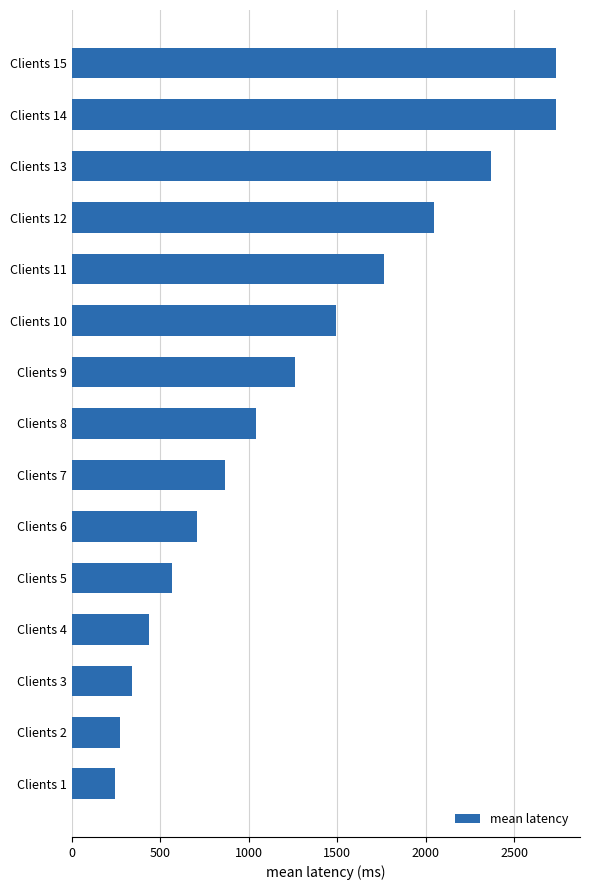

The value at Clients 1 is 383. True or false?

False